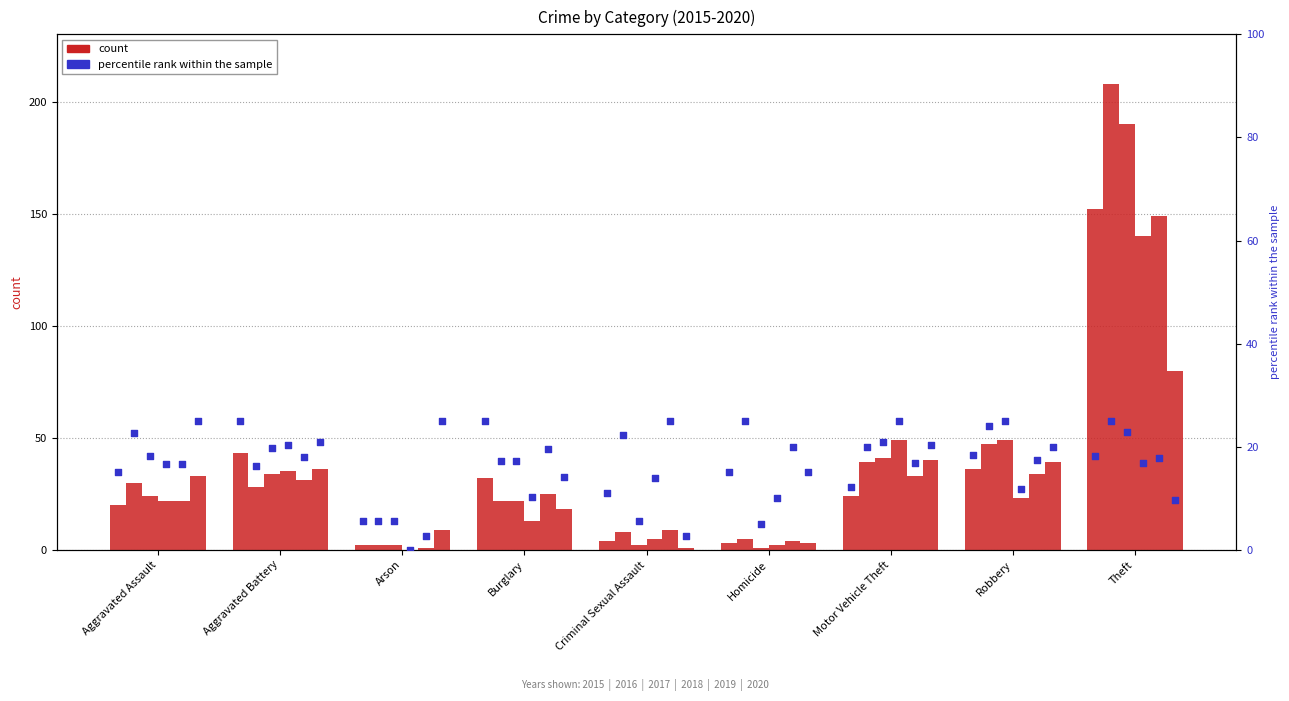

Which series contains the highest Y value?

2016